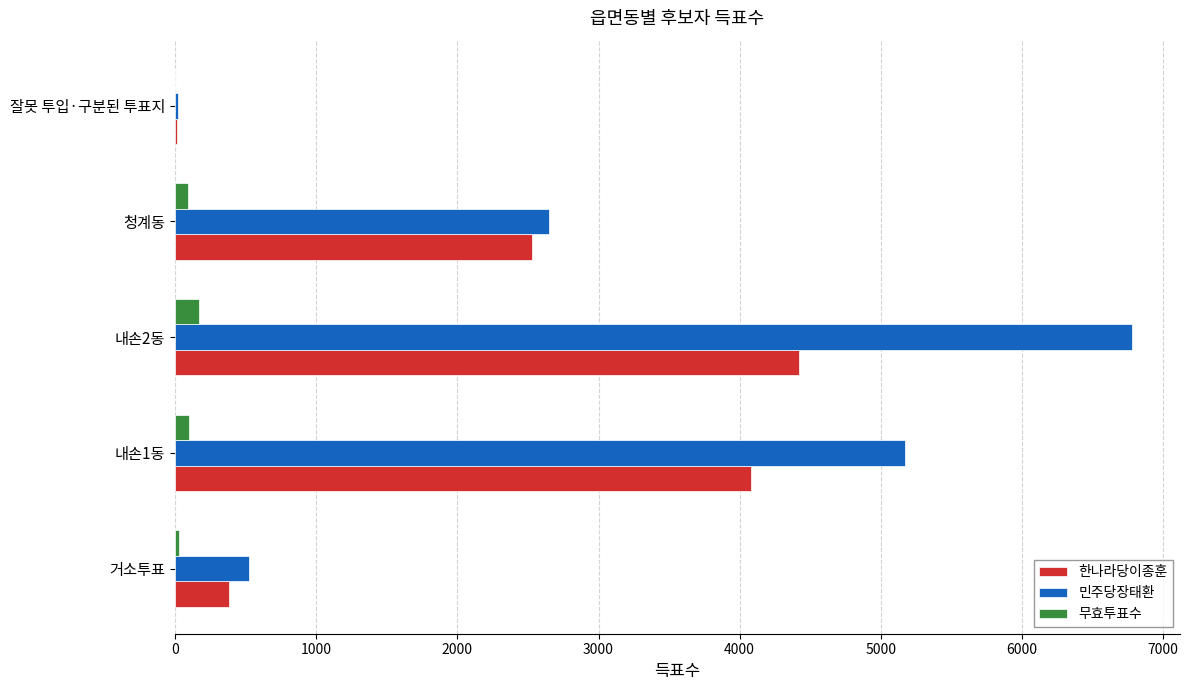

At which category is the sum across all series the highest?

내손2동